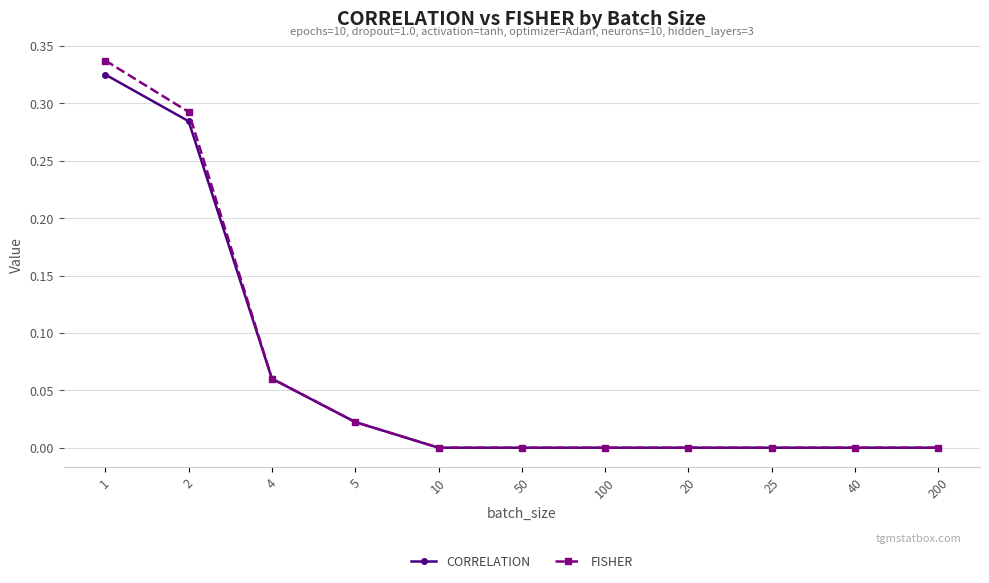

How many data points does each series have?

11